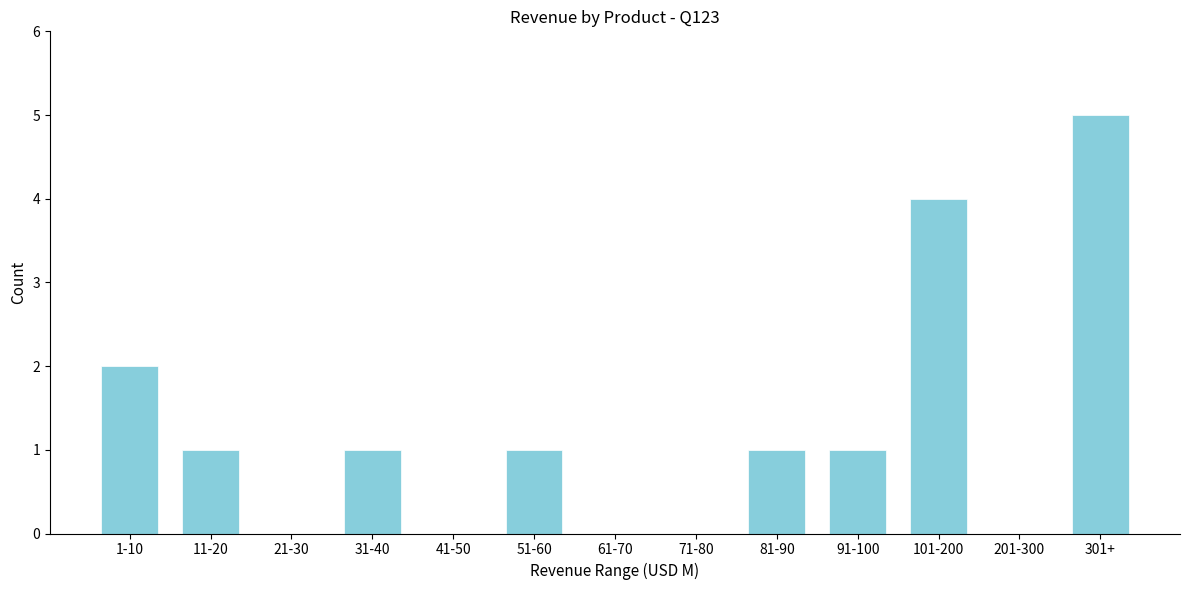

Reading left to right, what are all the values shown in this chart?

1-10=2	11-20=1	21-30=0	31-40=1	41-50=0	51-60=1	61-70=0	71-80=0	81-90=1	91-100=1	101-200=4	201-300=0	301+=5